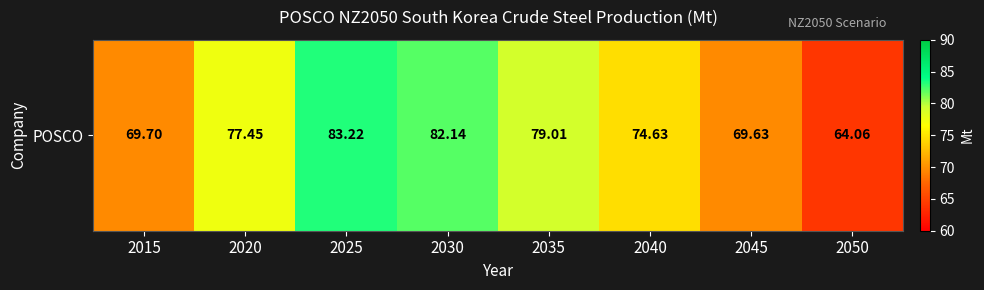

The value at 2020 is 54.1. True or false?

False